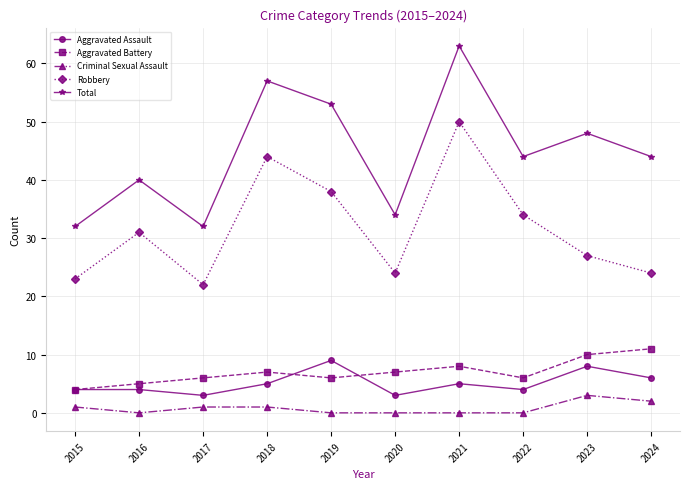

Between 2017 and 2018, which series saw the biggest shift?

Total